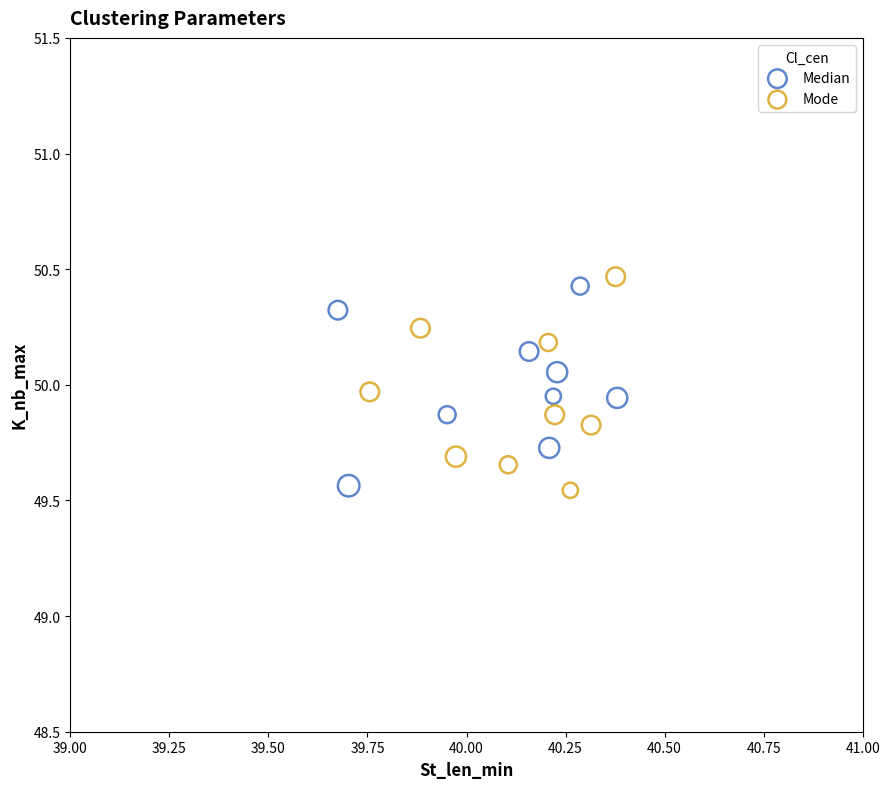

What are all the series names shown in the legend?

Median, Mode